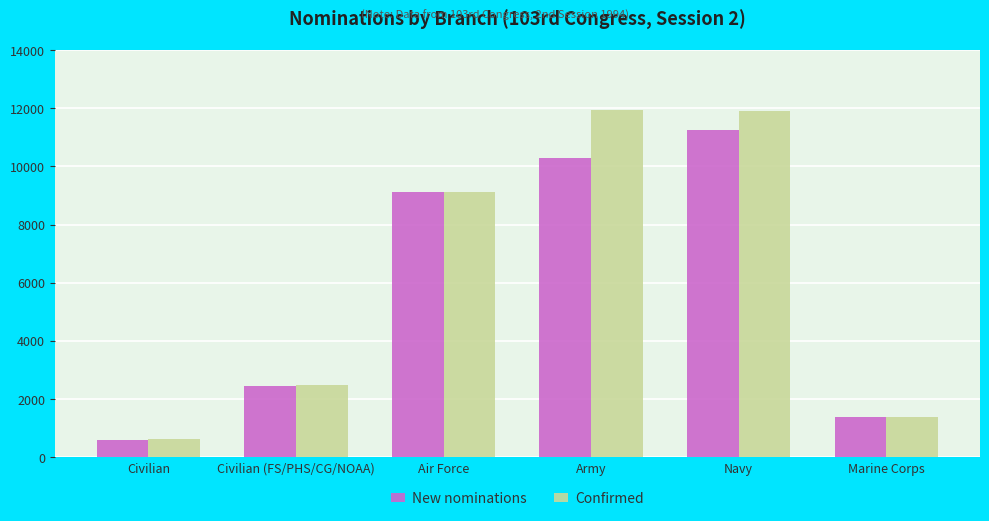

What is the sum of the Confirmed values at Civilian and Marine Corps?

1982